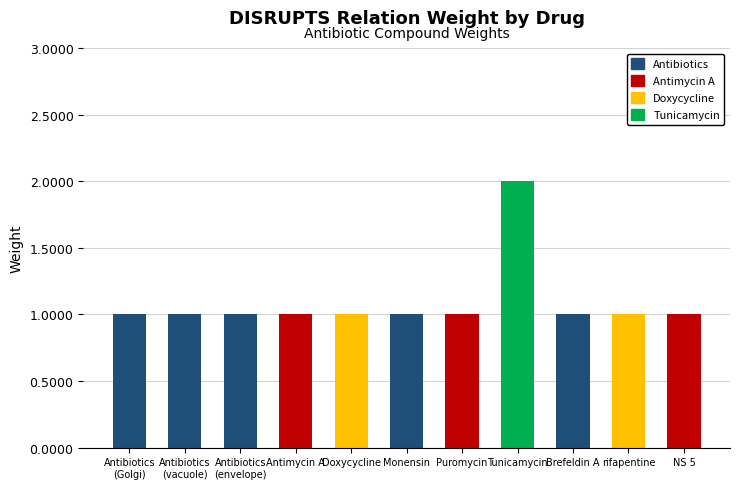

Is it true that the value at Antibiotics
(Golgi) is 2?

False